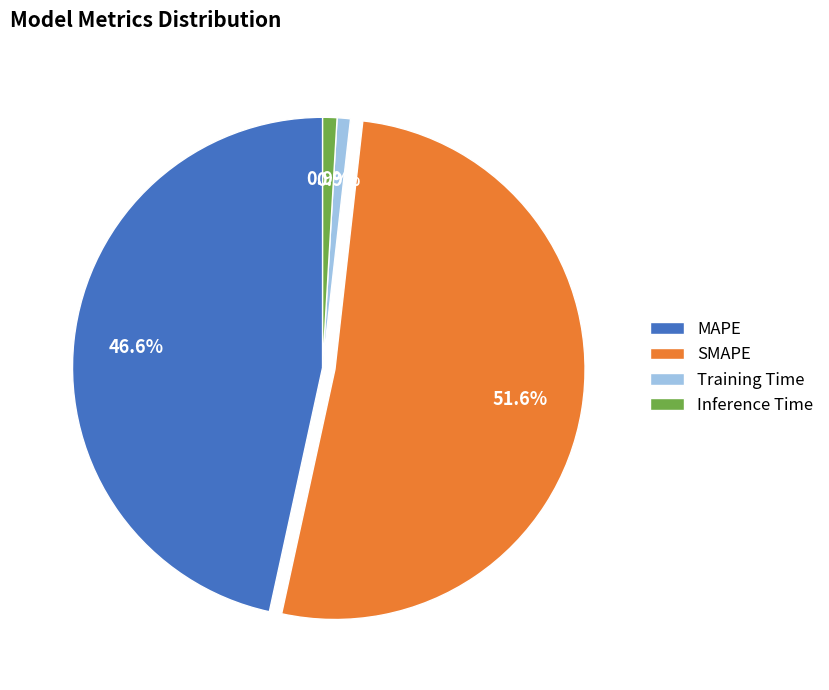

How much of the chart is everything except Training Time?

99.1%